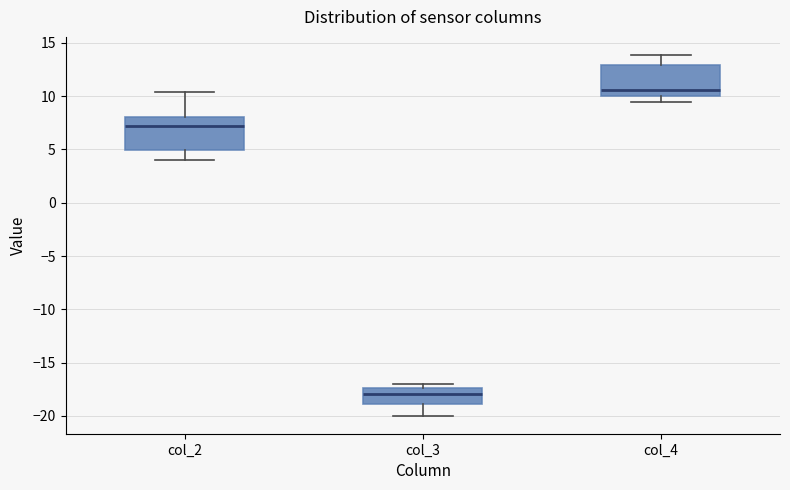

Reading left to right, transcribe this box plot: for each box, give where its median line is, the range the box spans, and where its two whiskers end, as read against the y-axis. The values are not printed on the chart, so give them approximately, as read against the axis.

col_2: median 7.0, box 5.0 to 8.0, whiskers 4.0 to 10.5
col_3: median -18.0, box -19.0 to -17.5, whiskers -20.0 to -17.0
col_4: median 10.5, box 10.0 to 13.0, whiskers 9.5 to 14.0